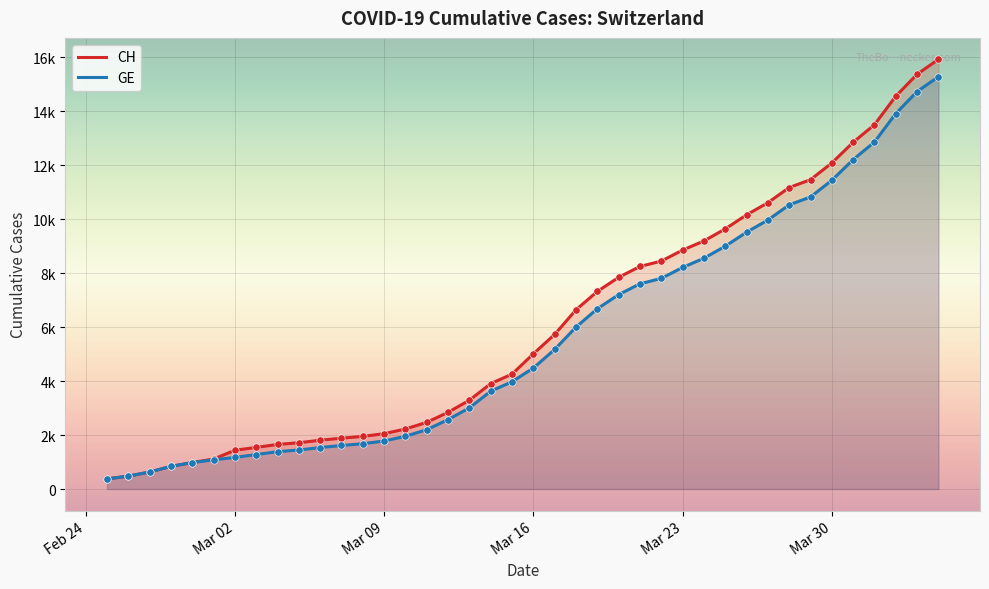

Which series reaches the minimum Y coordinate?

CH